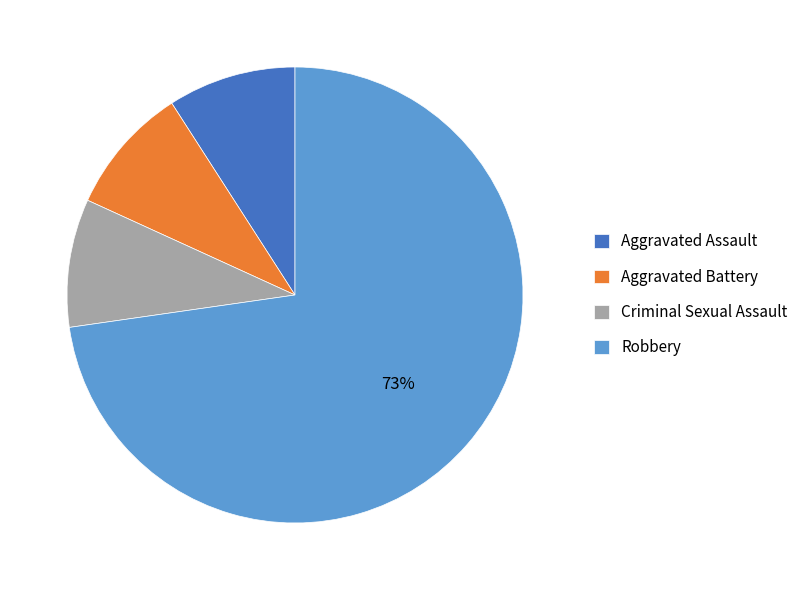

Does any single category account for the majority?

Yes